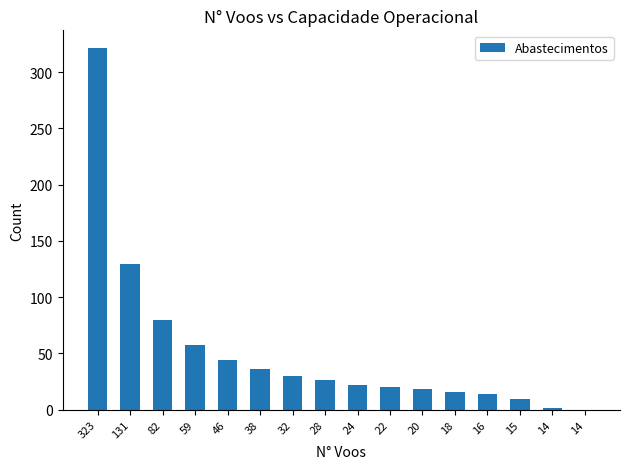

How many data points does each series have?

16